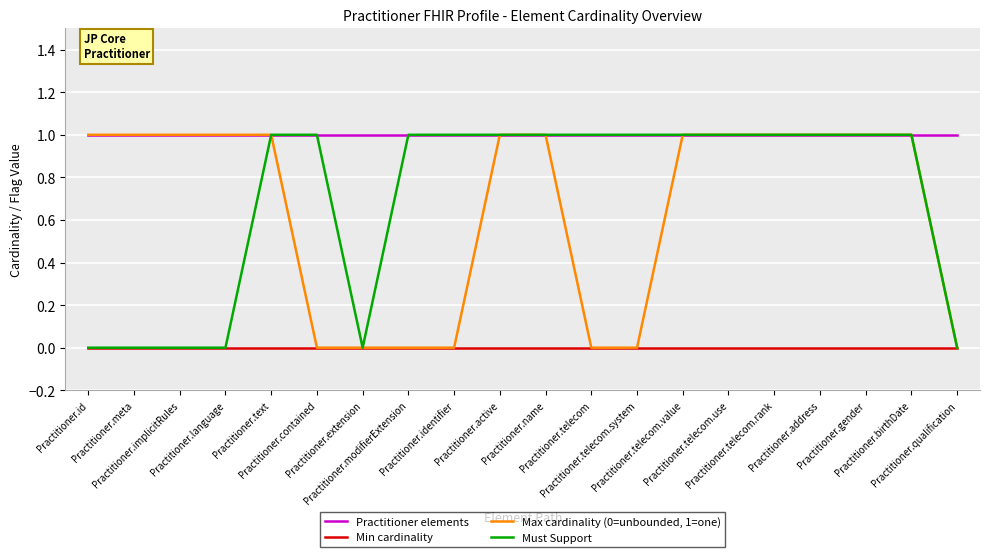

What is the maximum value shown in the chart?

1